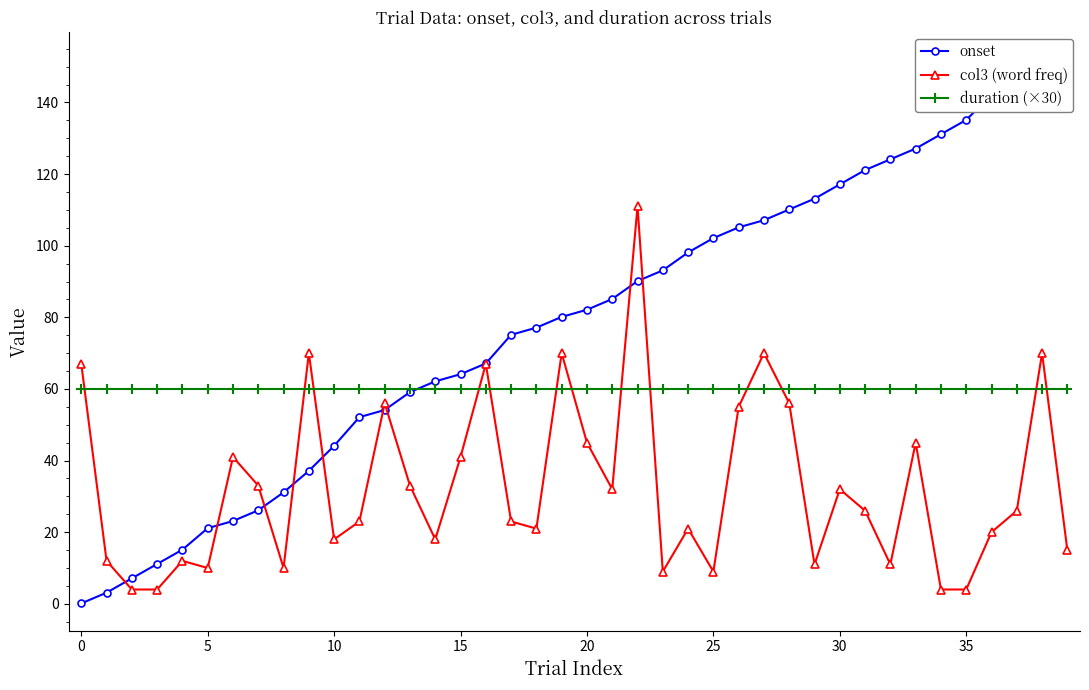

True or false: col3 (word freq) and duration (×30) intersect in this chart.

True